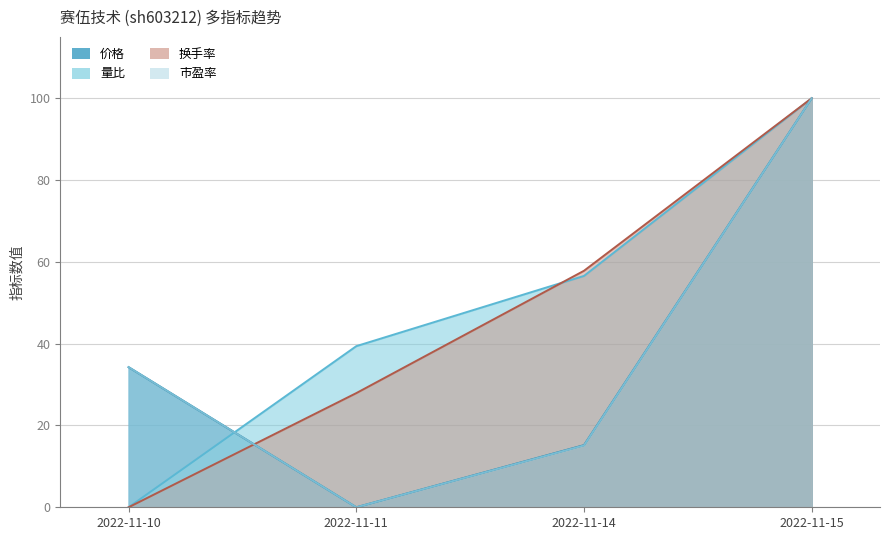

How many distinct data groups are displayed?

4